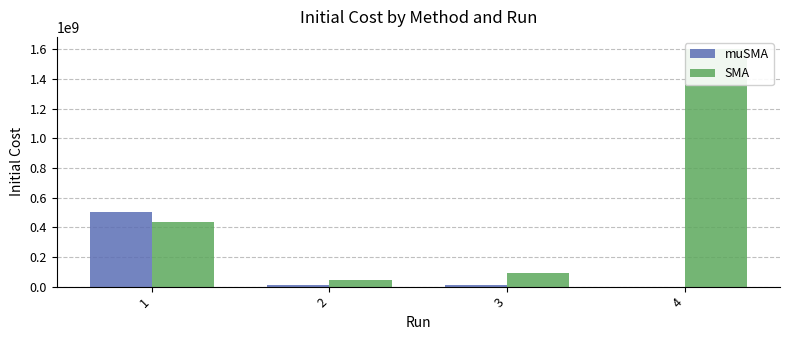

Does the chart contain stacked bars?

No